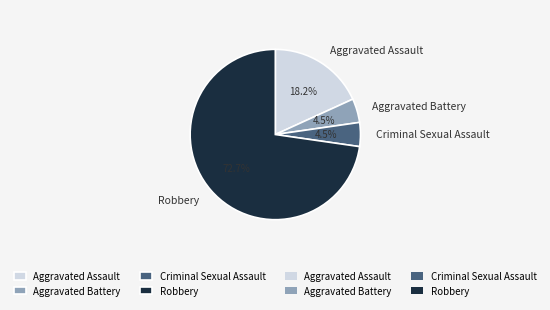

How many slices are in this pie chart?

4